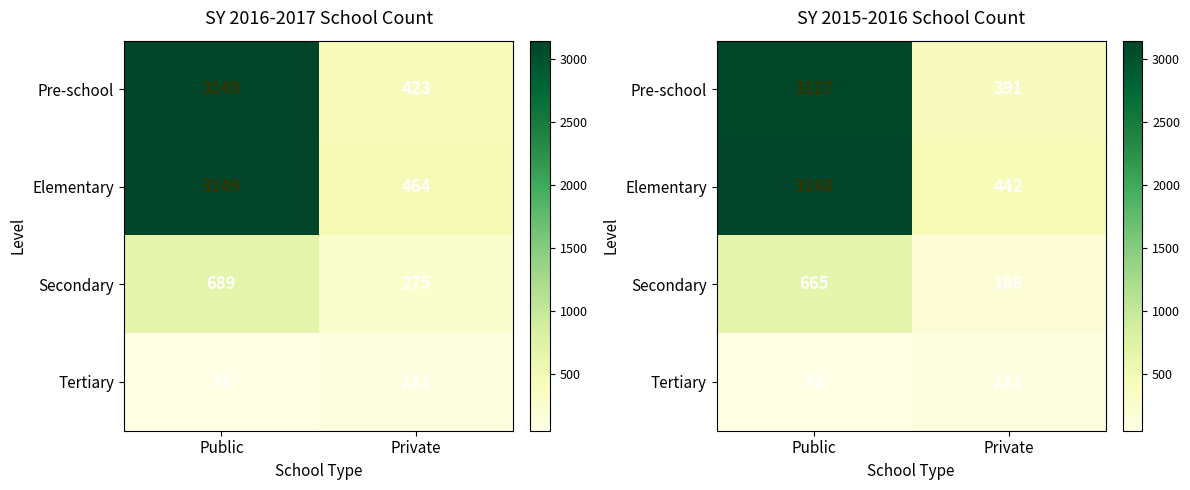

Count the Secondary values in the range 186 to 665.

2